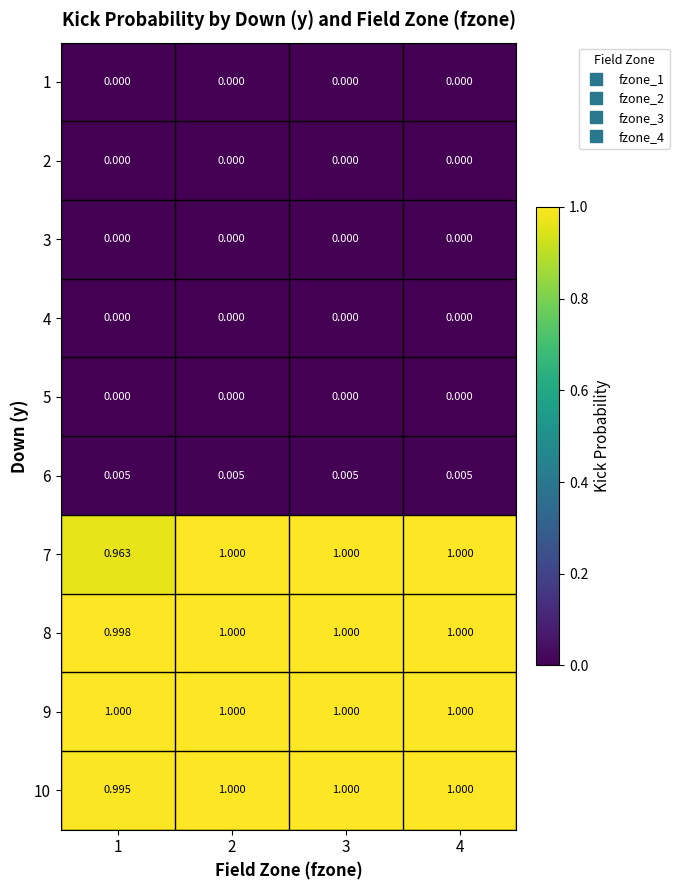

Reading right to left, what are all the values shown in this chart?

1: 4=0.0	3=0.0	2=0.0	1=0.0
2: 4=0.0	3=0.0	2=0.0	1=0.0
3: 4=0.0	3=0.0	2=0.0	1=0.0
4: 4=0.0	3=0.0	2=0.0	1=0.0
5: 4=0.0	3=0.0	2=0.0	1=0.0
6: 4=0.0	3=0.0	2=0.0	1=0.0
7: 4=1.0	3=1.0	2=1.0	1=1.0
8: 4=1.0	3=1.0	2=1.0	1=1.0
9: 4=1.0	3=1.0	2=1.0	1=1.0
10: 4=1.0	3=1.0	2=1.0	1=1.0